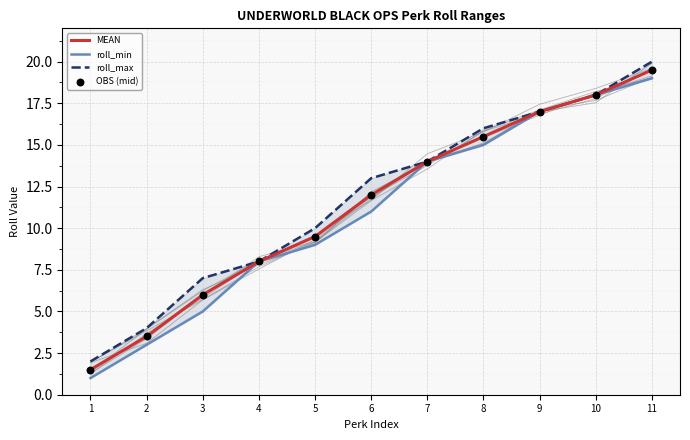

What are all the series names shown in the legend?

MEAN, roll_min, roll_max, OBS (mid)